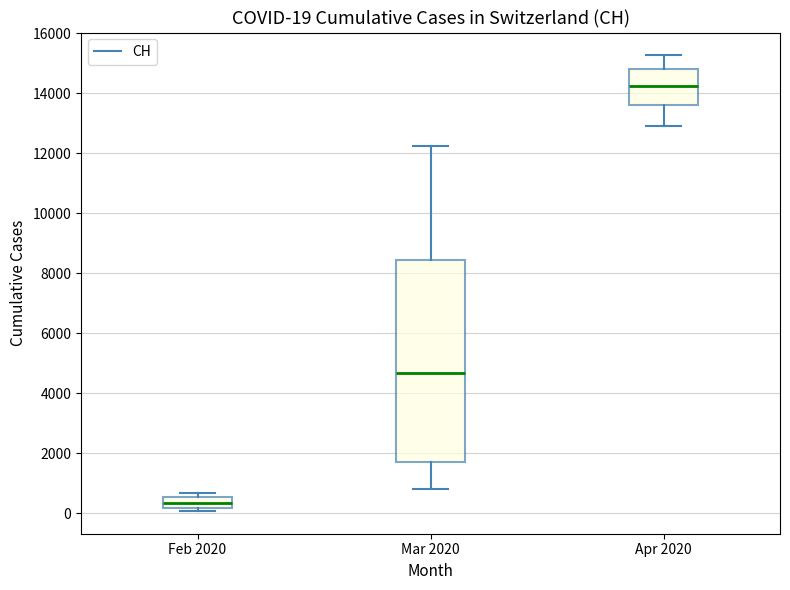

Which box is the tallest, from its lower edge to its upper edge?

Mar 2020